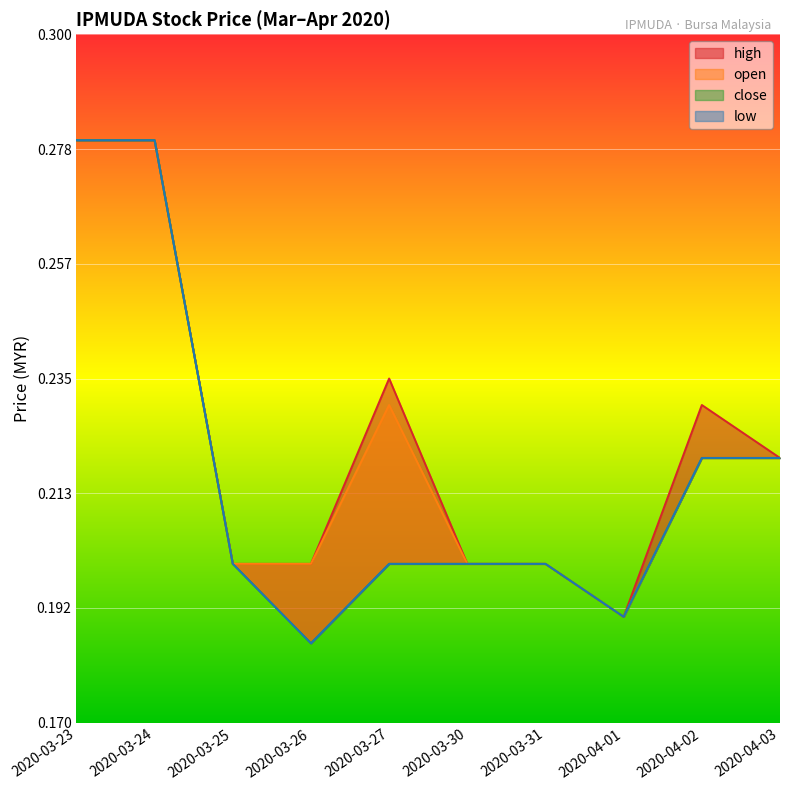

Which series changed the most between 2020-03-23 and 2020-03-24?

high